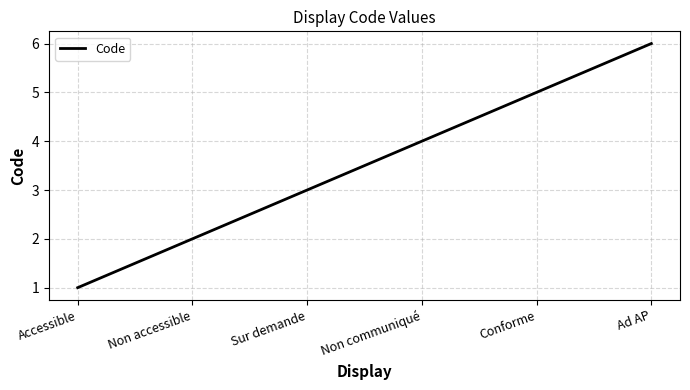

What position from the left is Non communiqué?

4